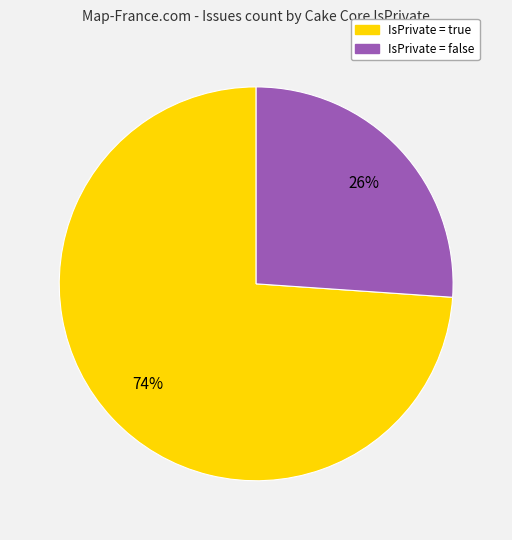

Count the number of slices in the pie.

2